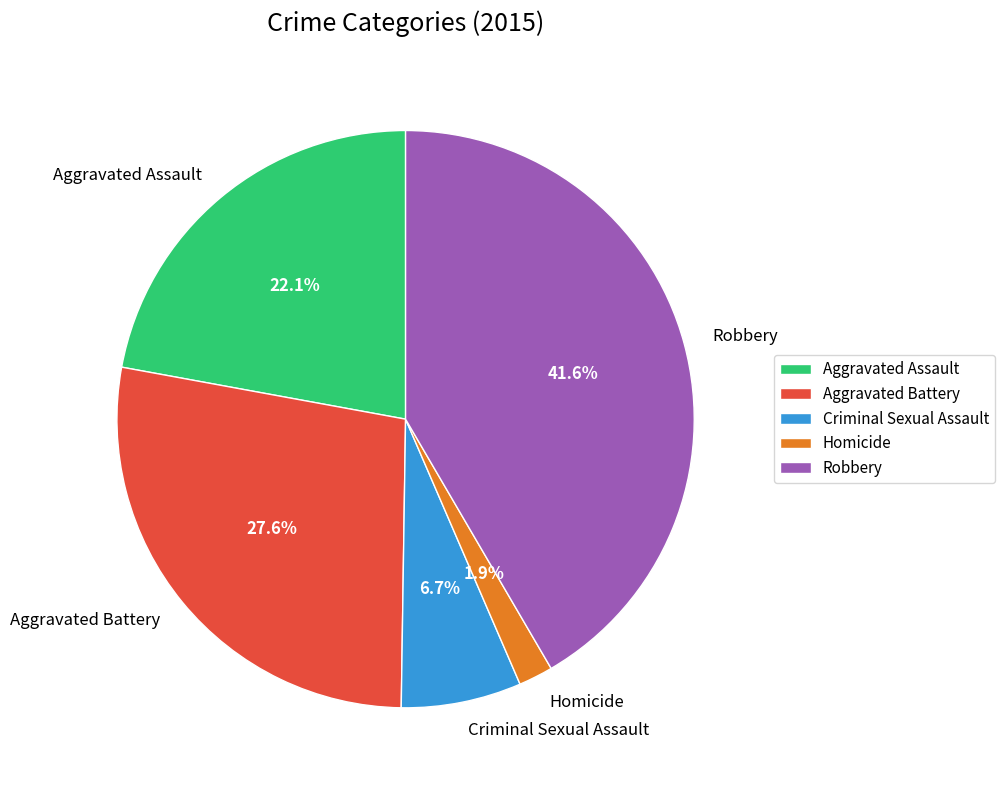

Which has a higher value, Robbery or Aggravated Assault?

Robbery